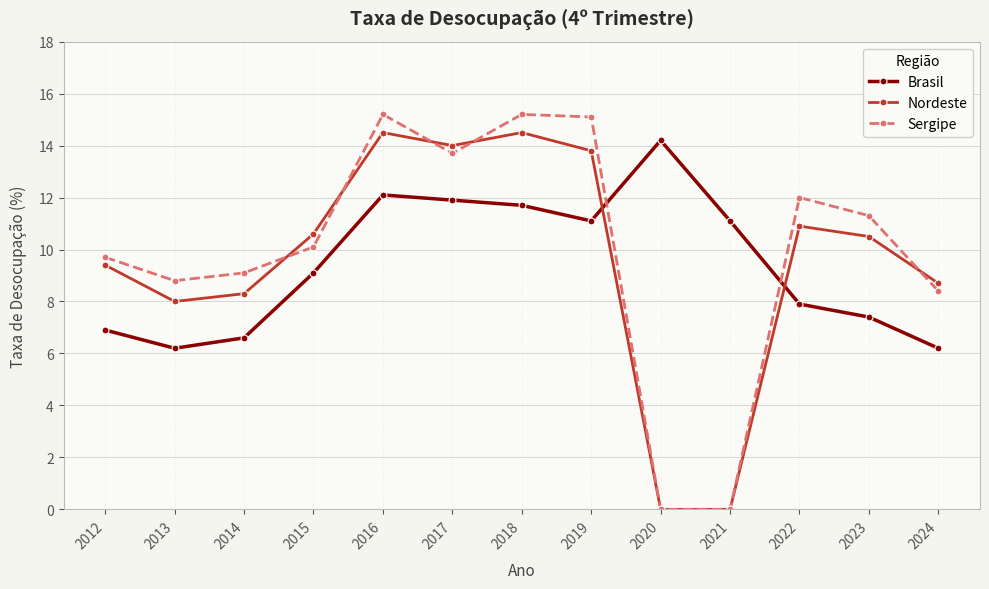

How many times do Nordeste and Brasil cross each other?

2